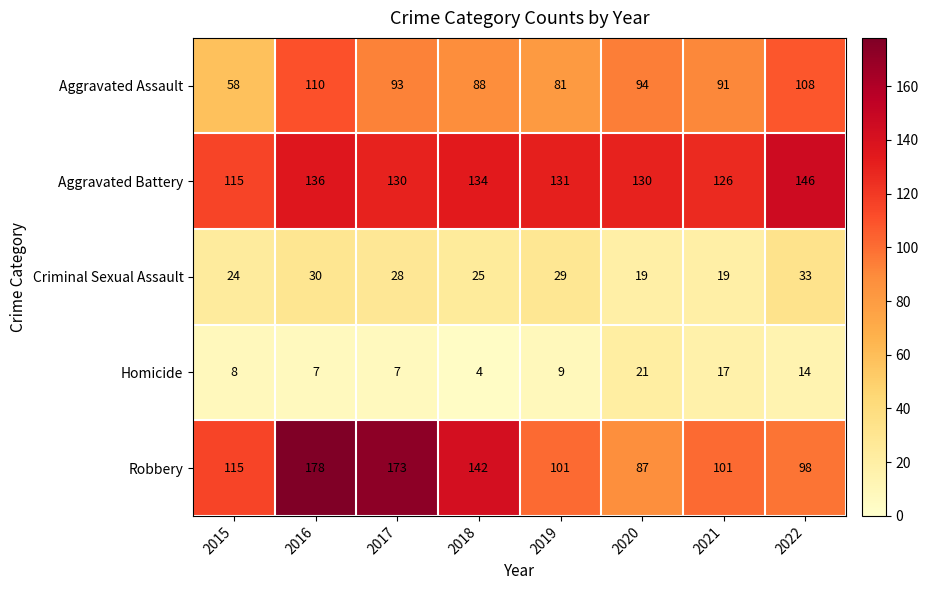

Rank the series at 2020 from lowest to highest value.

Criminal Sexual Assault, Homicide, Robbery, Aggravated Assault, Aggravated Battery